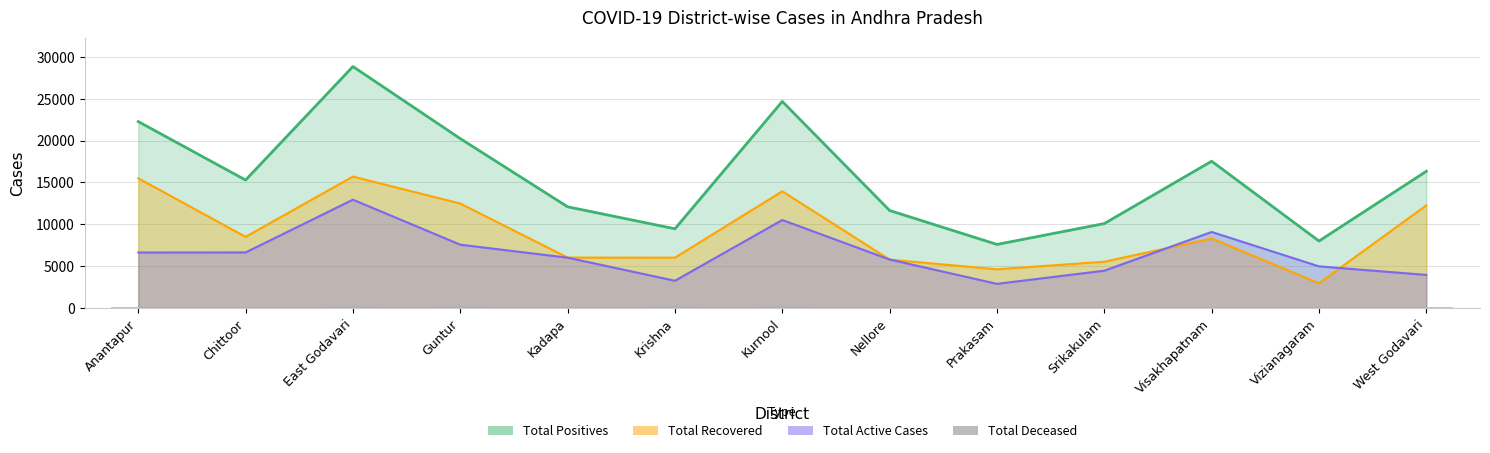

What position from the left is Guntur?

4